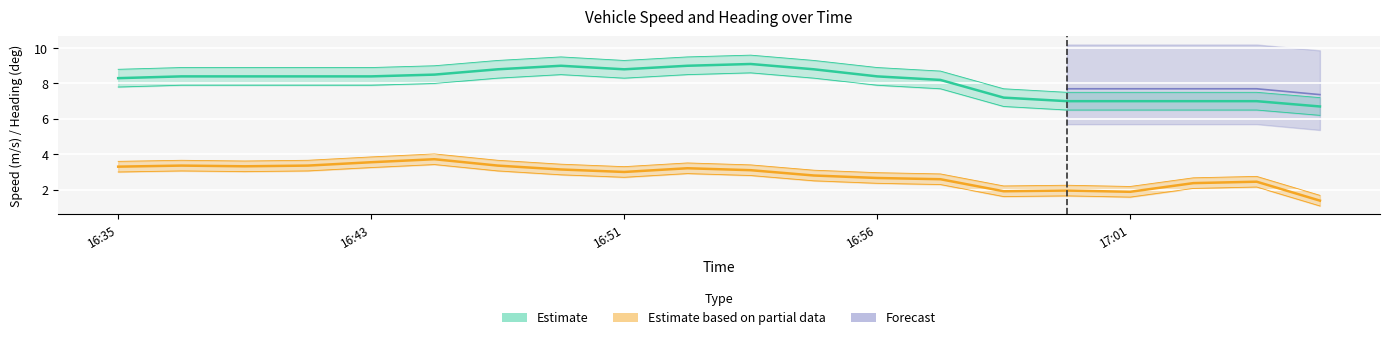

Where does the Speed (m/s) series first go above 8?

16:35